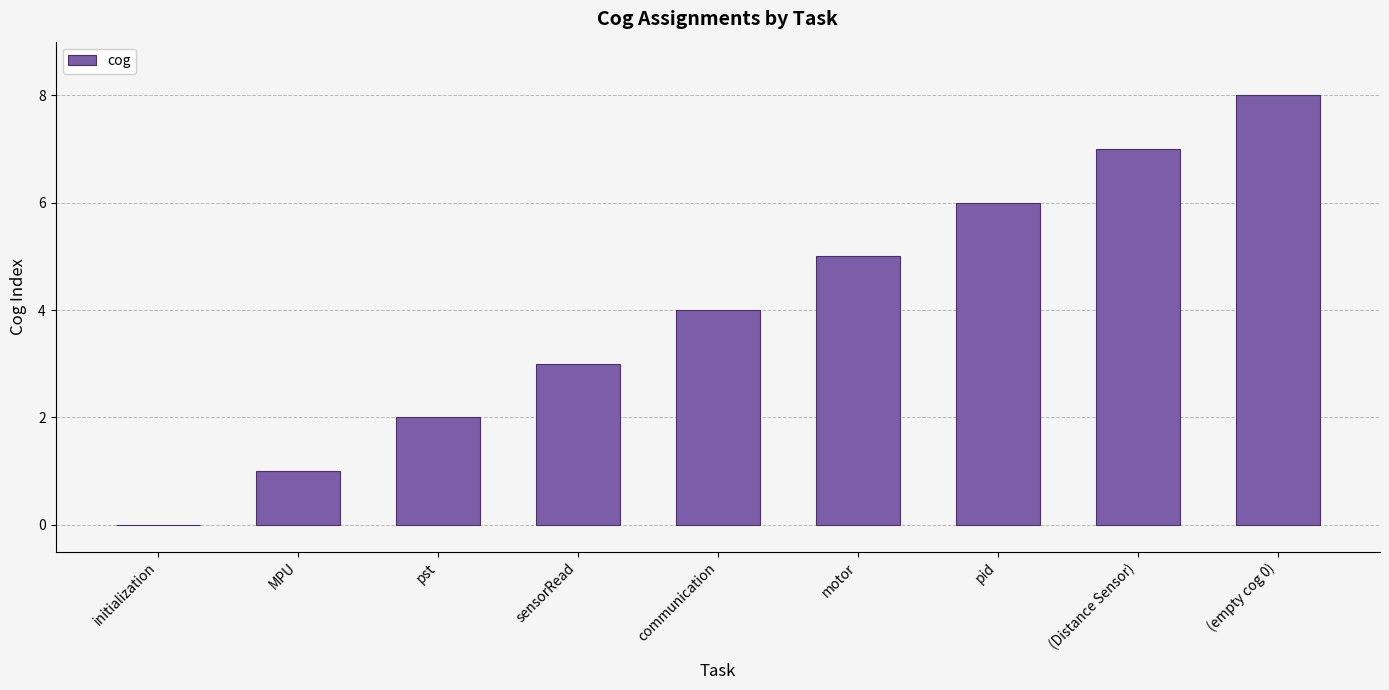

Reading left to right, extract all data points from this chart.

initialization=0	MPU=1	pst=2	sensorRead=3	communication=4	motor=5	pid=6	(Distance Sensor)=7	(empty cog 0)=8